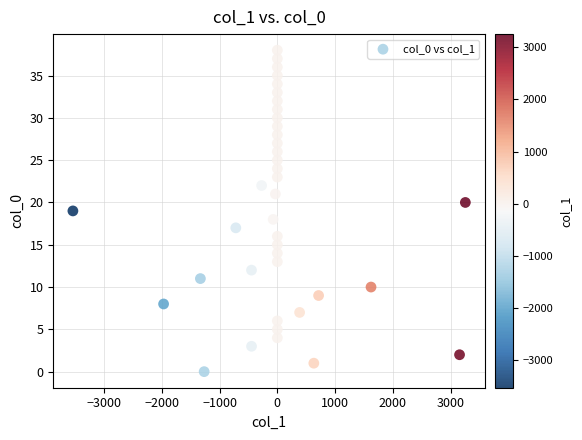

What is the range of Y values (max minus min)?

38